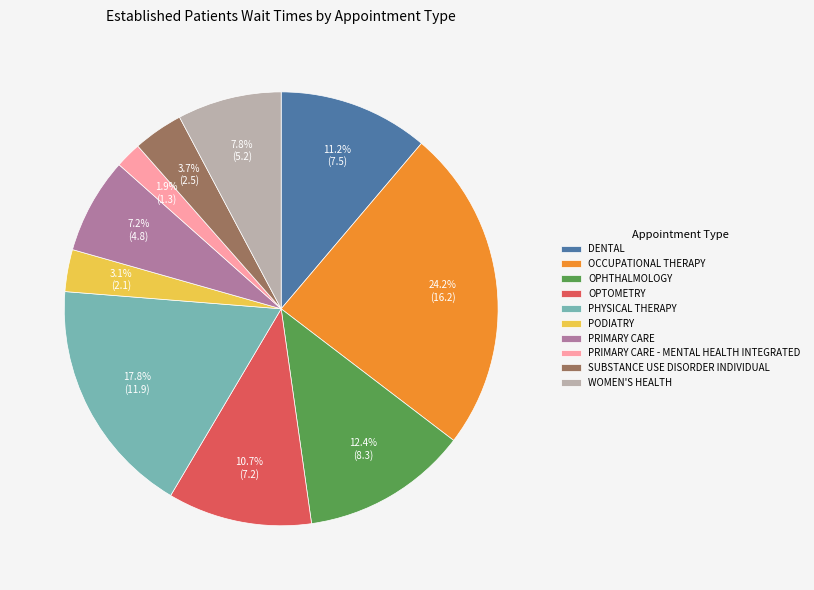

What is the ratio of the value at PHYSICAL THERAPY to the value at DENTAL?

1.6